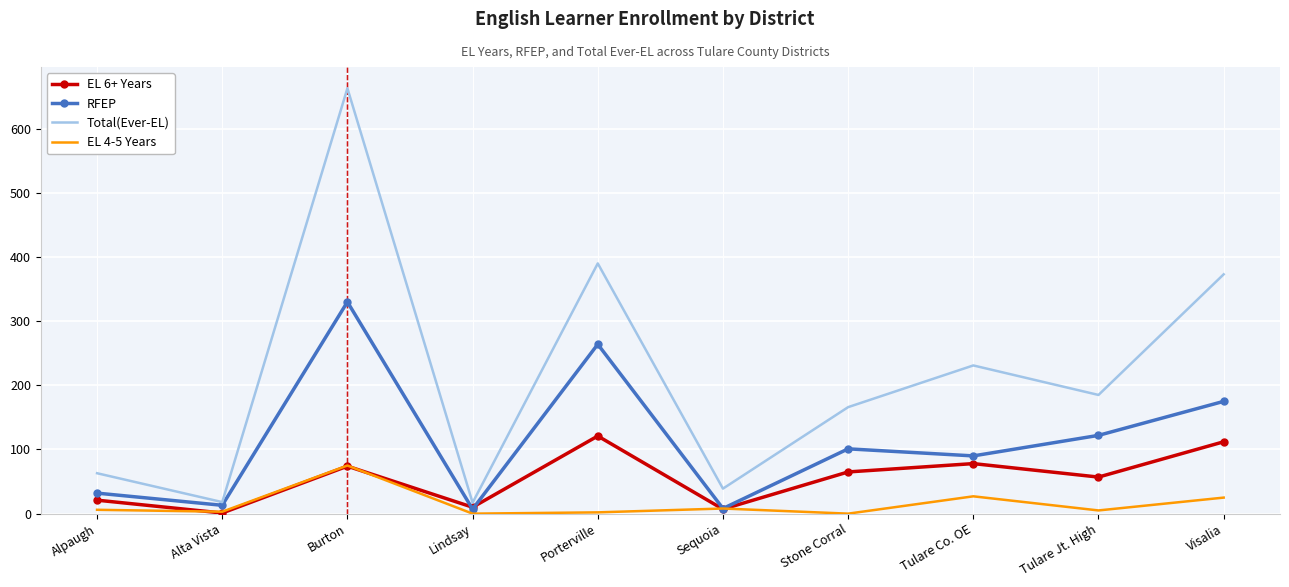

Which series has the largest total across all categories?

Total(Ever-EL)